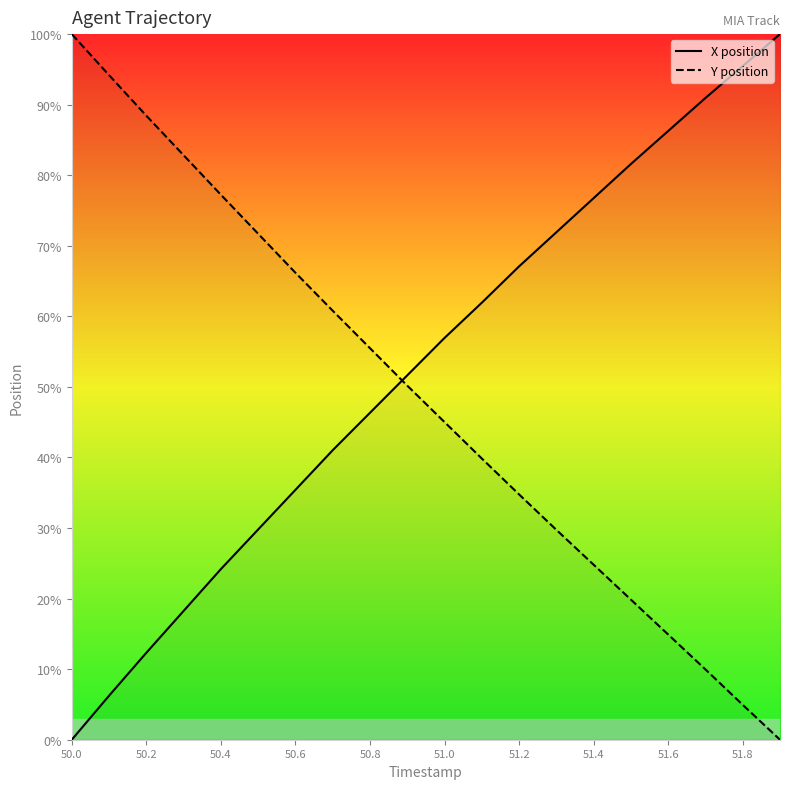

Is it true that X position equals 12.3 at 50.2?

True